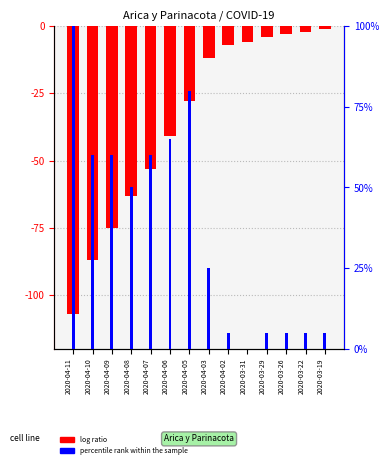

Which series changed the most between 2020-04-05 and 2020-03-19?

percentile rank within the sample